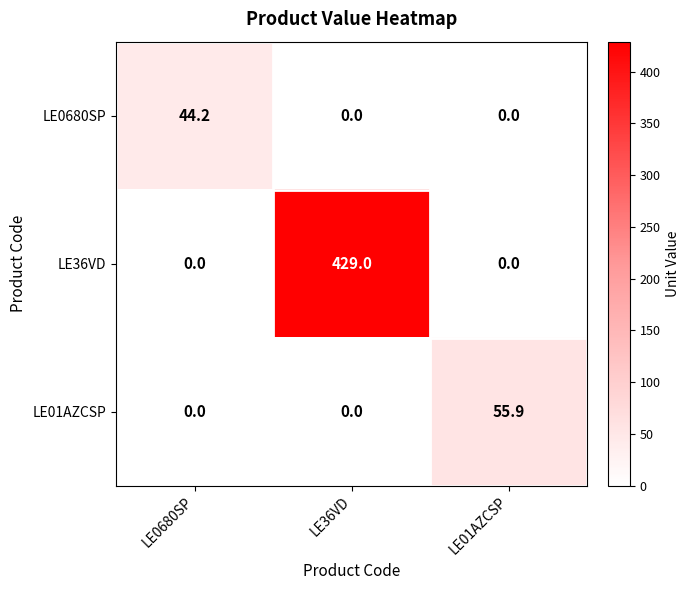

Rank the series by their maximum value, from lowest to highest.

LE0680SP, LE01AZCSP, LE36VD